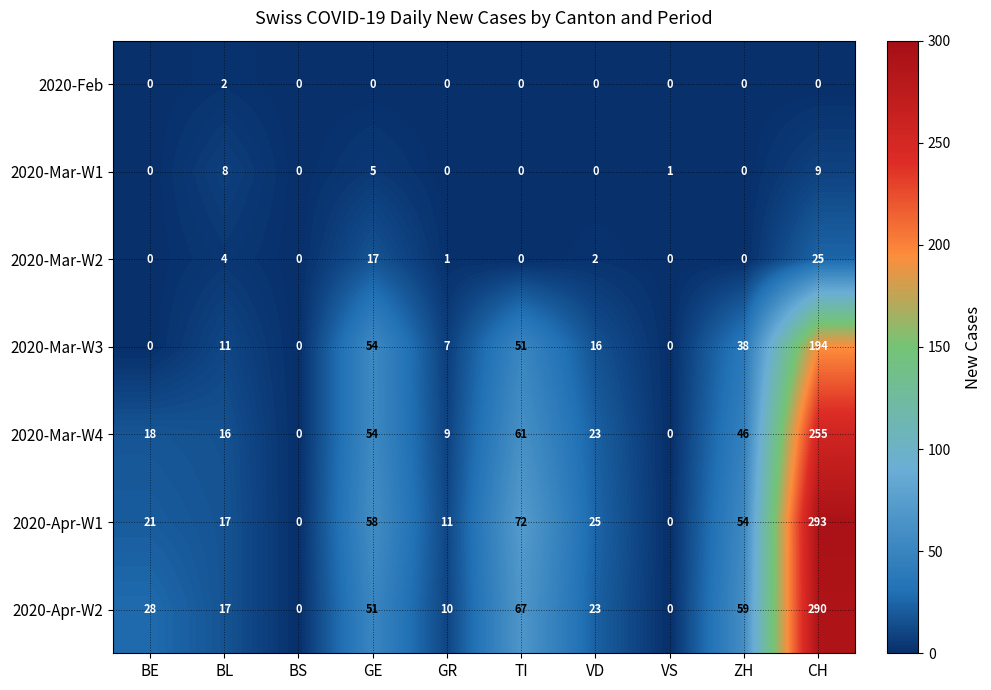

Is it true that 2020-Mar-W3 equals 101 at VS?

False